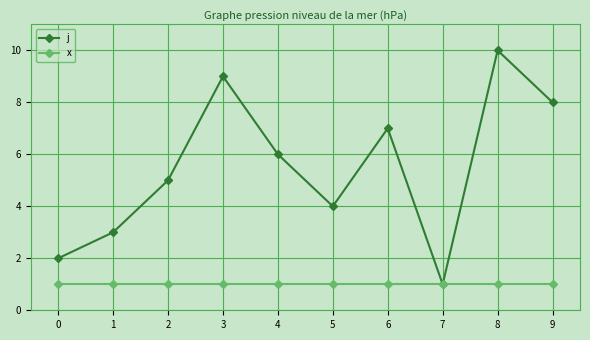

Reading right to left, extract all data points from this chart.

j: 8	10	1	7	4	6	9	5	3	2
x: 1	1	1	1	1	1	1	1	1	1